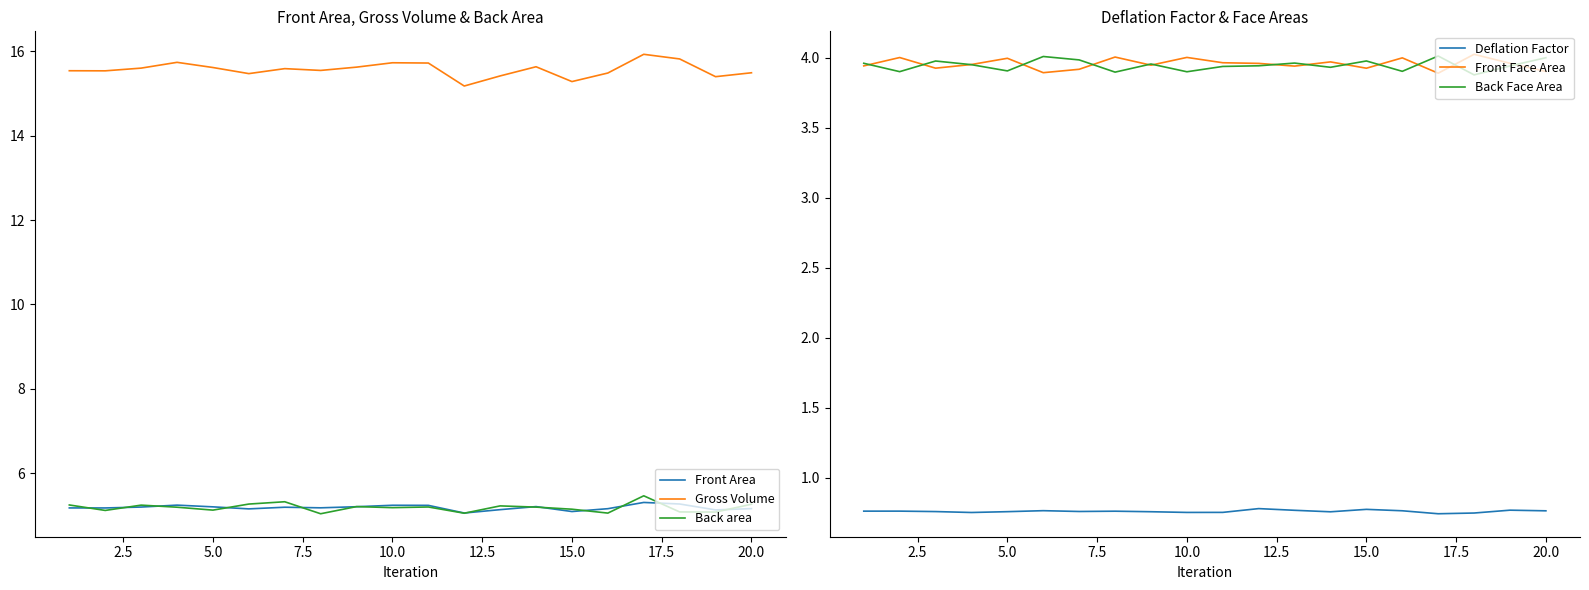

The value of Front Face Area at 5.0 is 2.2. True or false?

False